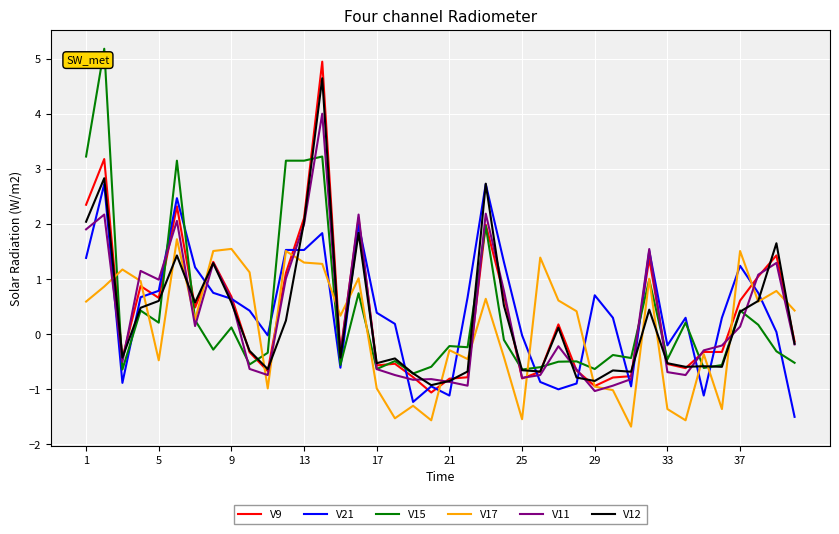

How many intersections are there between V11 and V15?

15